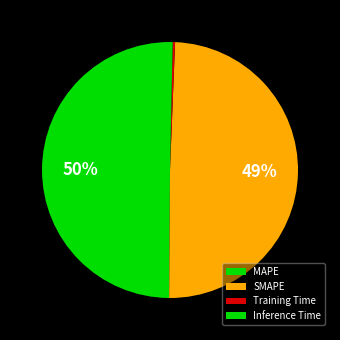

Which category has the smallest portion of the pie?

Training Time